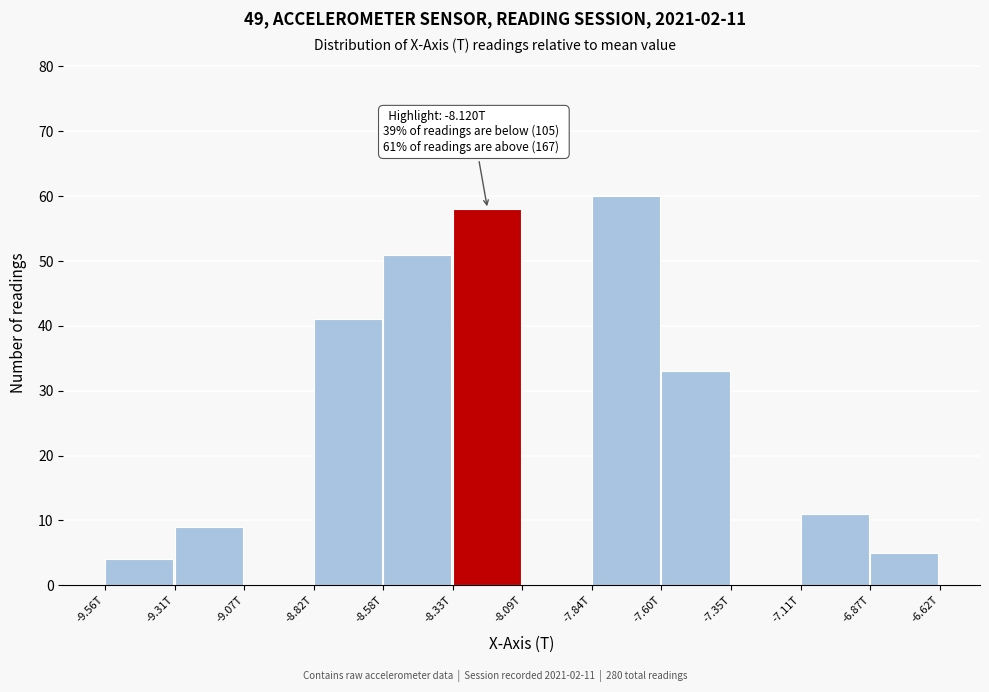

Reading left to right, extract all data points from this chart.

-9.56T=4	-9.31T=9	-9.07T=0	-8.82T=41	-8.58T=51	-8.33T=58	-8.09T=0	-7.84T=60	-7.60T=33	-7.35T=0	-7.11T=11	-6.87T=5